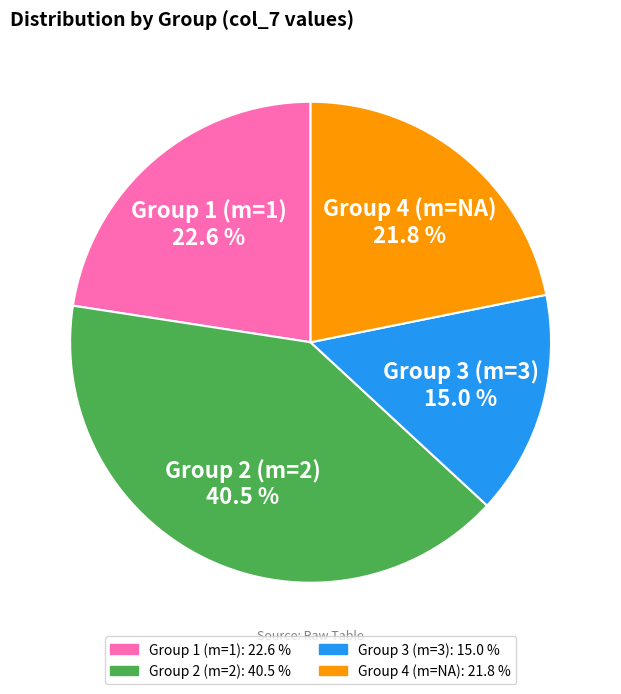

Which category has the smallest portion of the pie?

Group 3 (m=3)